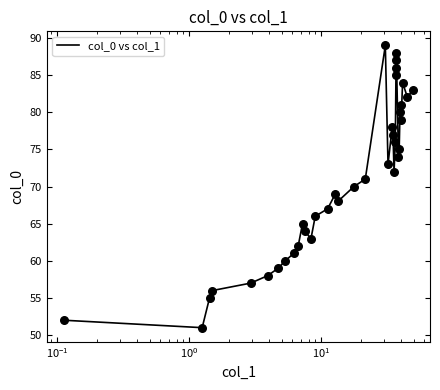

What is the smallest value displayed?

51